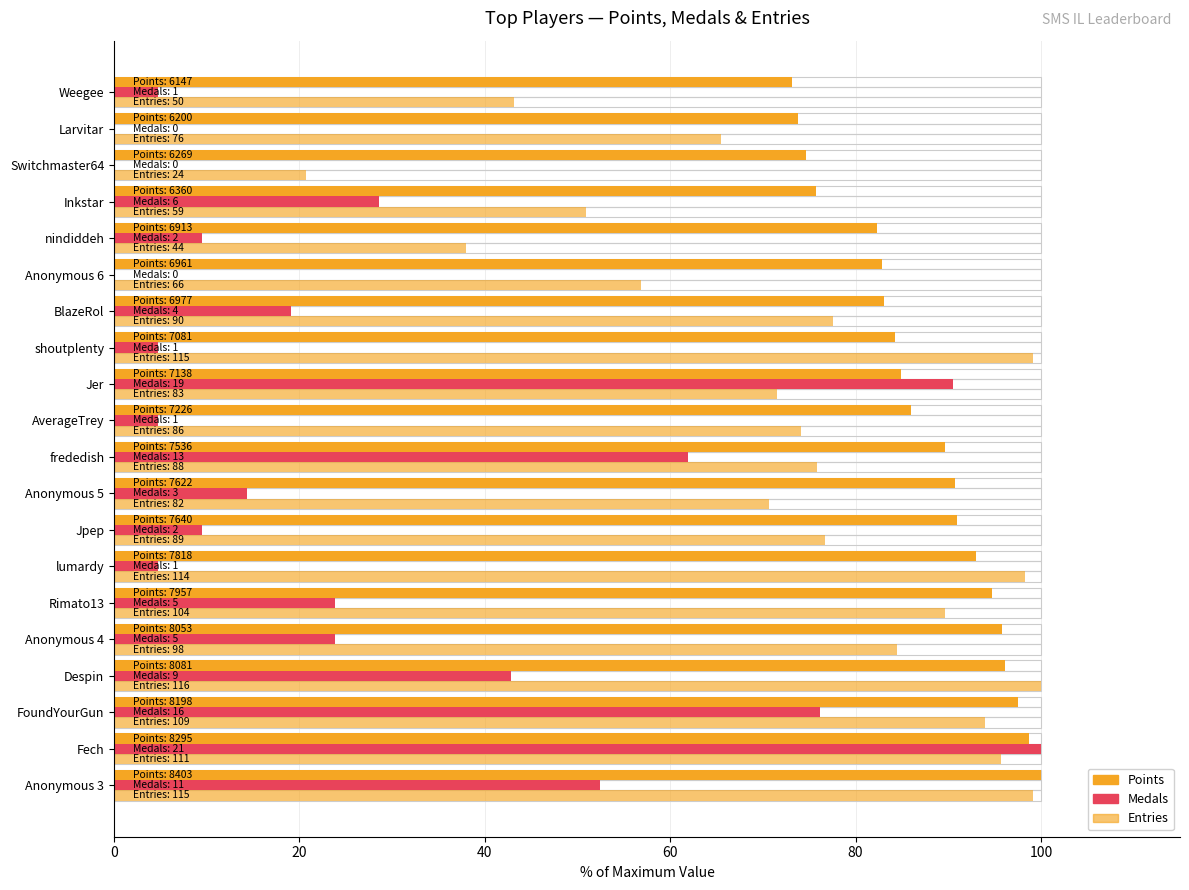

What is the difference between the maximum and minimum values in the Medals series?

100.0